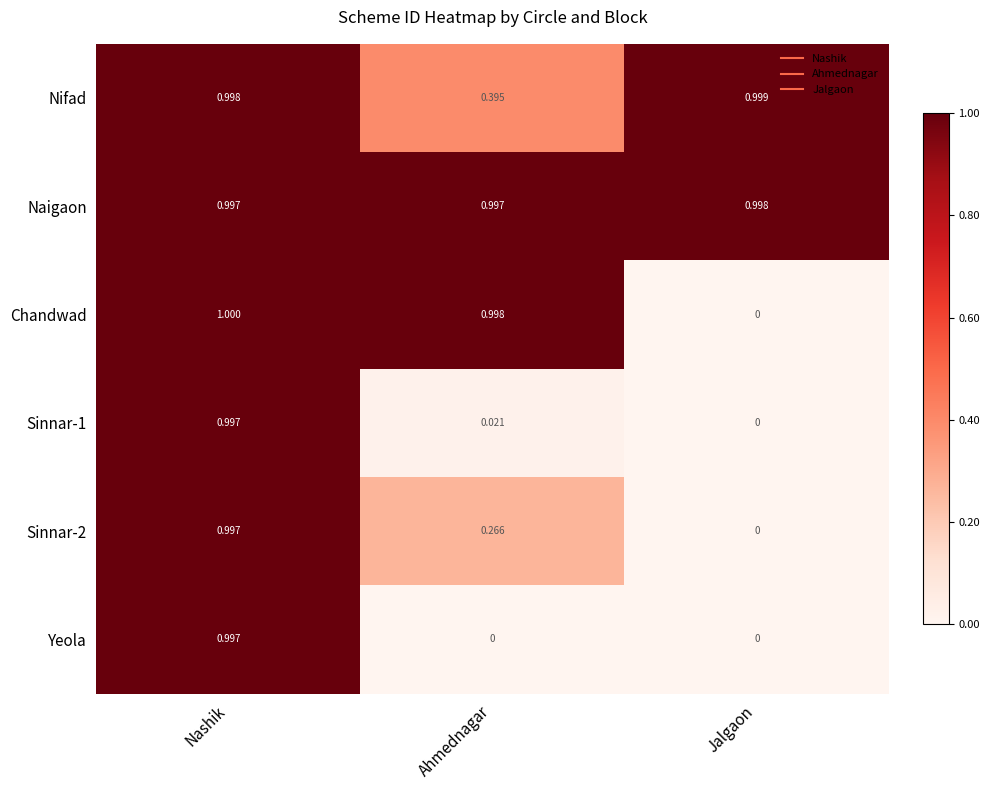

Between Nashik and Ahmednagar, which series saw the biggest shift?

Yeola